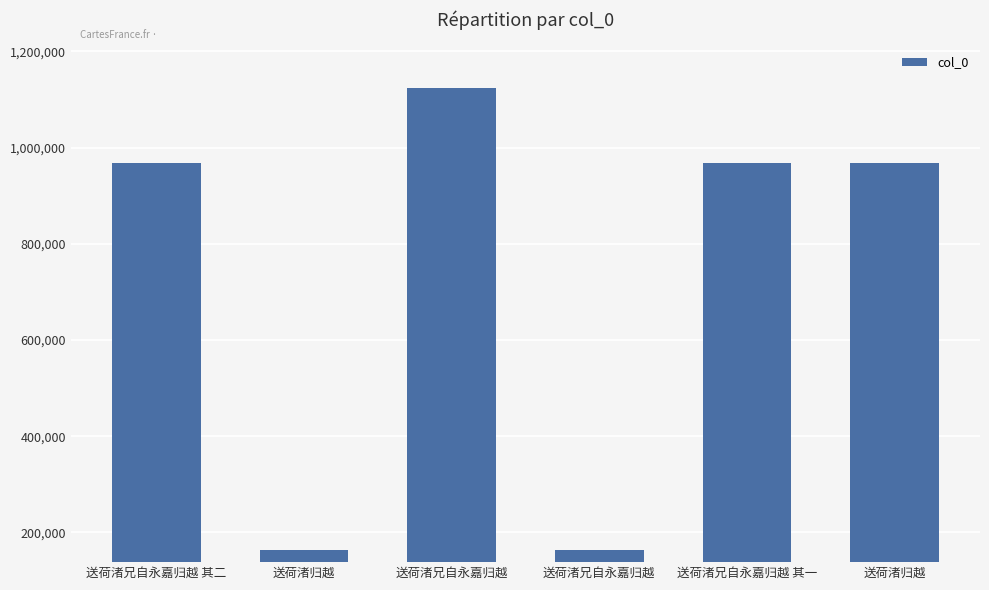

What is the difference between the second highest and minimum values?

806313